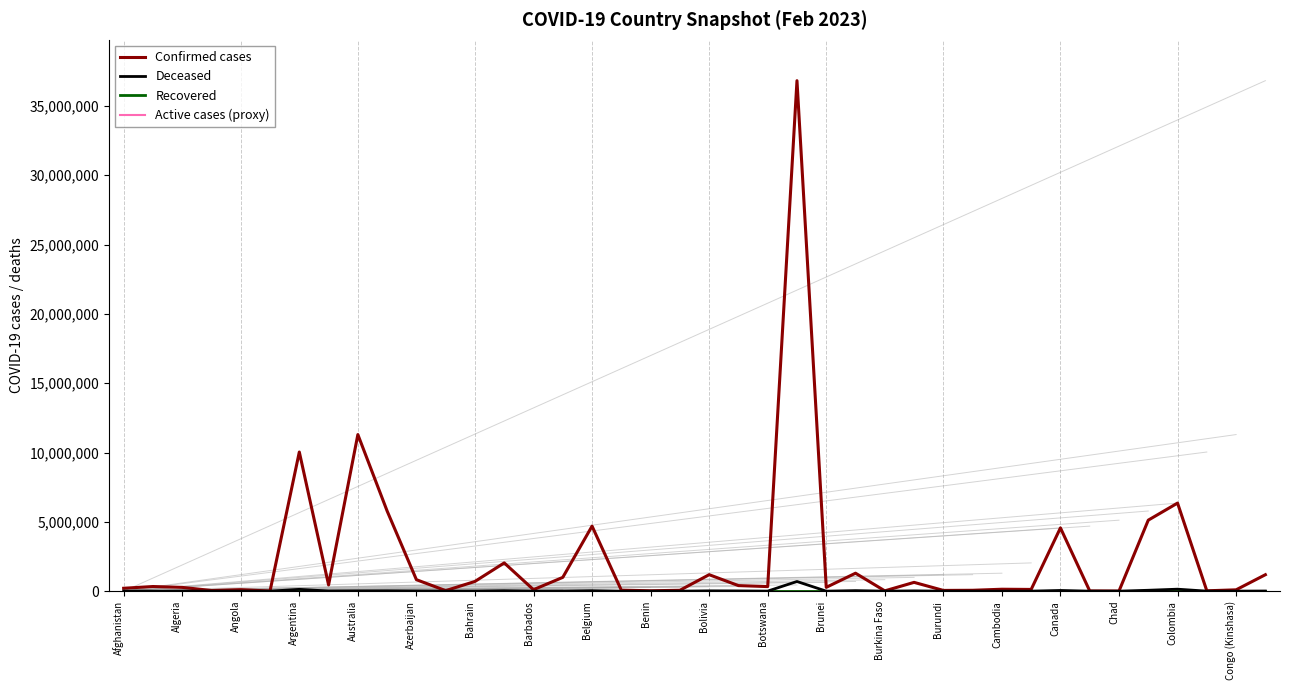

Which series has the largest range (max minus min)?

Confirmed cases